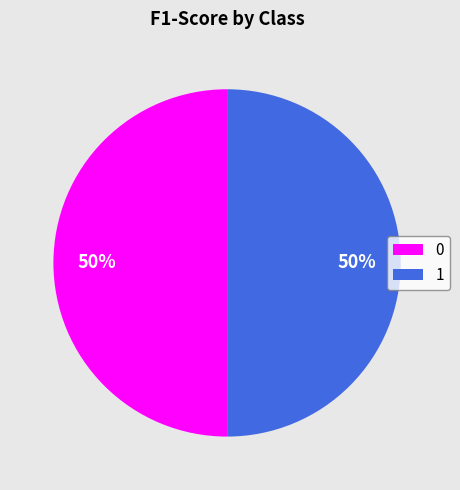

True or false: 0 accounts for 50% of the total.

True